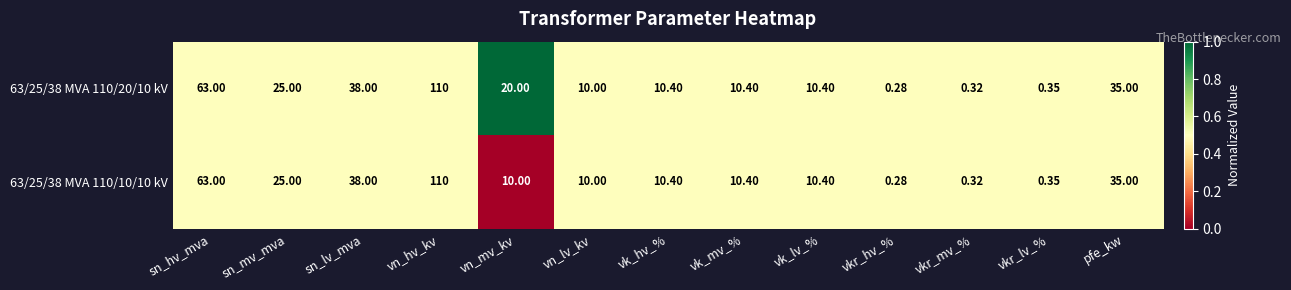

What is the maximum value shown in the chart?

110.0